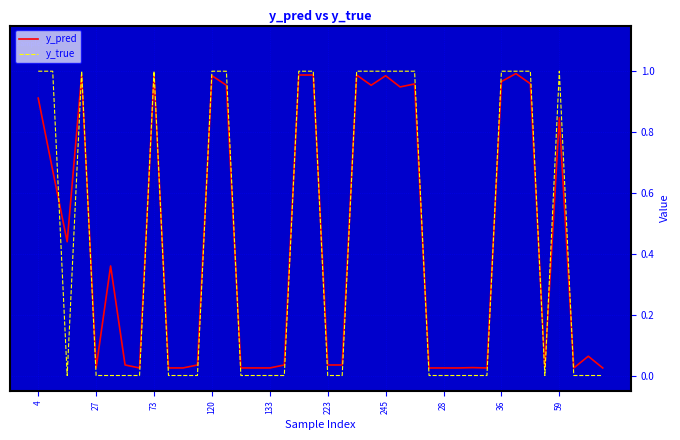

Which series has the widest spread of values?

y_true